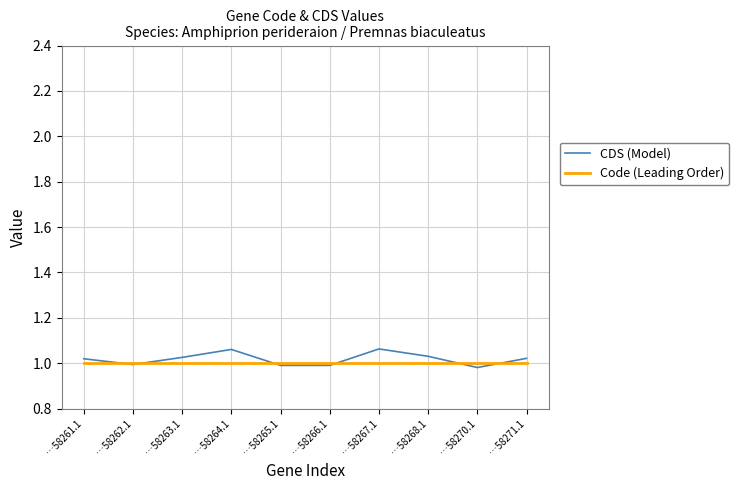

Is it true that Code (Leading Order) equals 1.4 at …58271.1?

False